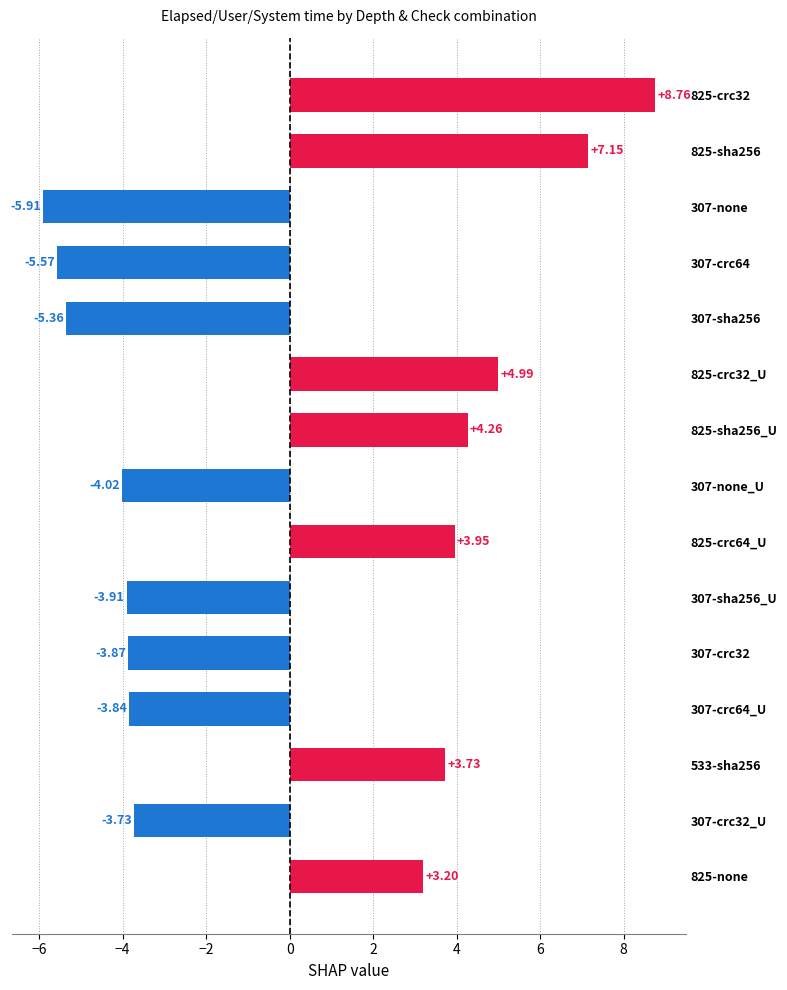

Between 307-sha256_U and 825-crc64_U, which is larger?

825-crc64_U